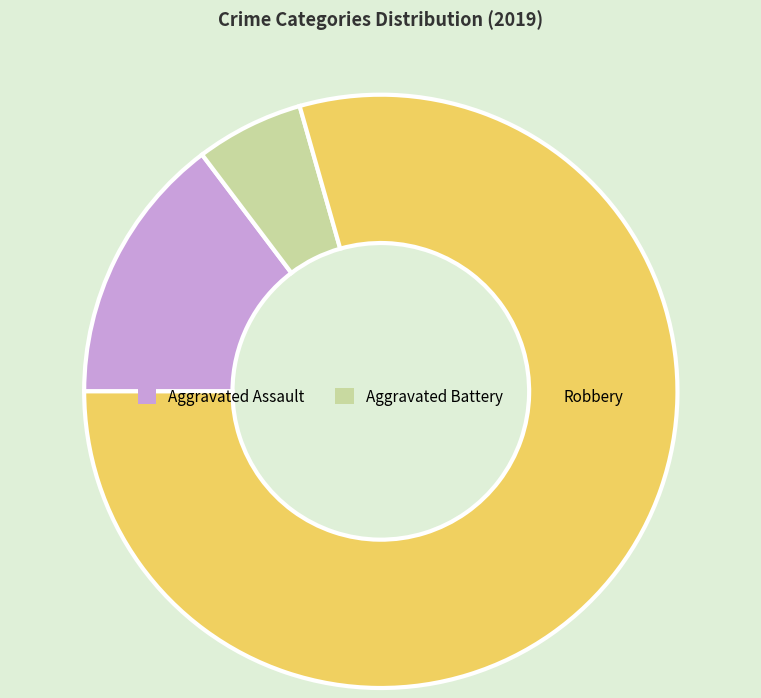

Which slice is the largest?

Robbery